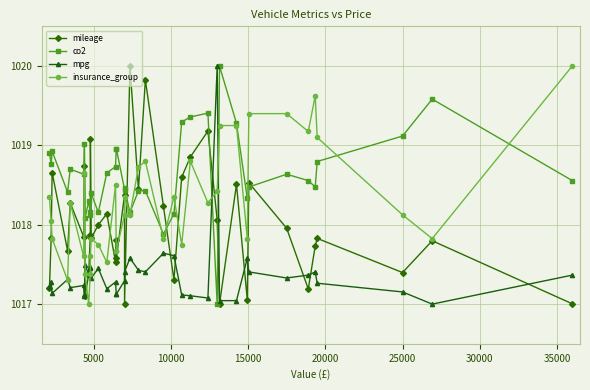

Reading left to right, extract all data points from this chart.

mileage: 1017.2	1017.8	1018.7	1017.7	1018.3	1017.8	1018.7	1017.1	1017.4	1017.9	1019.1	1017.8	1018.0	1018.1	1017.5	1017.8	1017.6	1018.4	1017.0	1020.0	1018.4	1019.8	1018.2	1017.3	1018.6	1018.9	1019.2	1018.1	1017.0	1018.5	1017.1	1018.5	1018.0	1017.2	1017.7	1017.8	1017.4	1017.8	1017.0
co2: 1018.9	1018.8	1018.9	1018.4	1018.7	1018.6	1019.0	1018.1	1018.3	1018.1	1018.2	1018.4	1018.2	1018.7	1018.7	1019.0	1019.0	1018.4	1018.5	1018.2	1018.4	1018.4	1017.9	1018.1	1019.3	1019.4	1019.4	1017.0	1020.0	1019.3	1018.3	1018.5	1018.6	1018.6	1018.5	1018.8	1019.1	1019.6	1018.6
mpg: 1017.2	1017.3	1017.1	1017.3	1017.2	1017.2	1017.1	1017.5	1017.4	1017.5	1017.4	1017.3	1017.4	1017.2	1017.3	1017.1	1017.1	1017.3	1017.4	1017.6	1017.4	1017.4	1017.6	1017.6	1017.1	1017.1	1017.1	1020.0	1017.0	1017.0	1017.6	1017.4	1017.3	1017.4	1017.4	1017.3	1017.2	1017.0	1017.4
insurance_group: 1018.4	1018.0	1017.8	1017.3	1018.3	1017.6	1018.6	1017.4	1017.0	1017.4	1017.6	1017.8	1017.8	1017.5	1018.5	1017.7	1017.7	1018.1	1018.4	1018.1	1018.7	1018.8	1017.8	1018.4	1017.8	1018.8	1018.3	1018.4	1019.2	1019.2	1017.8	1019.4	1019.4	1019.2	1019.6	1019.1	1018.1	1017.8	1020.0